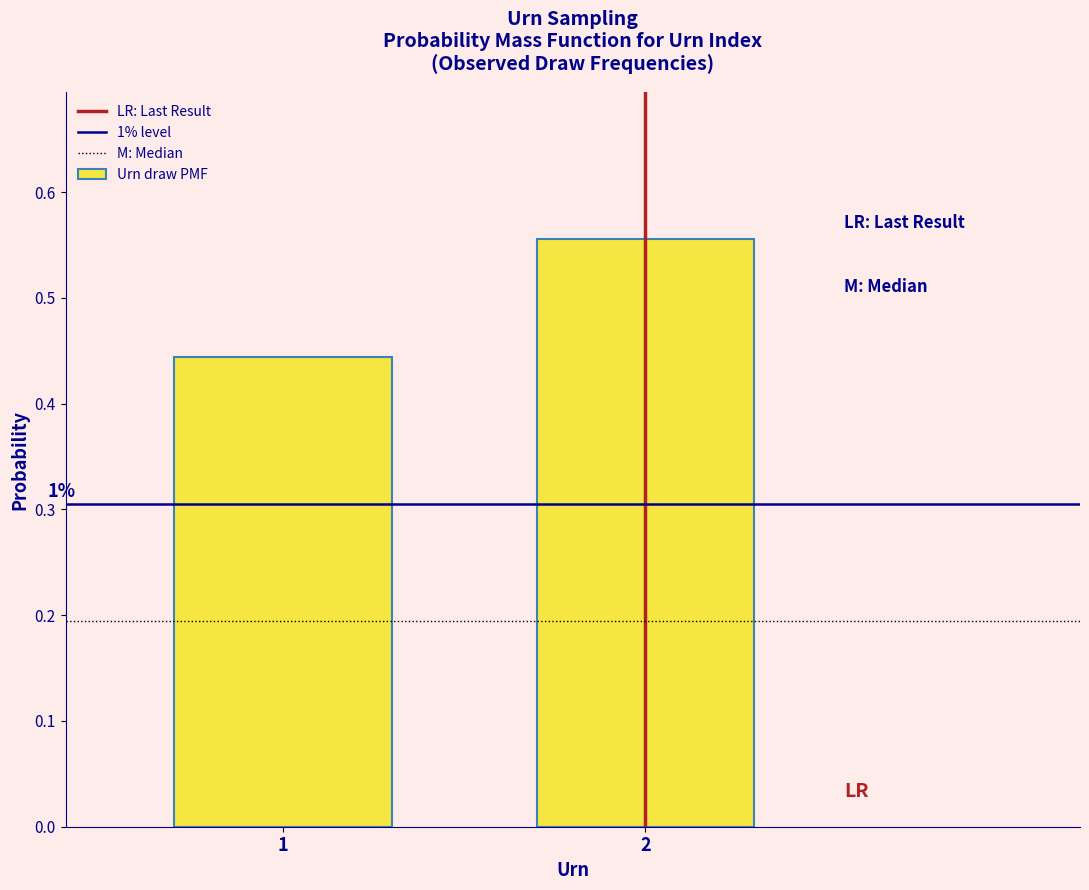

Does the chart contain any negative values?

No